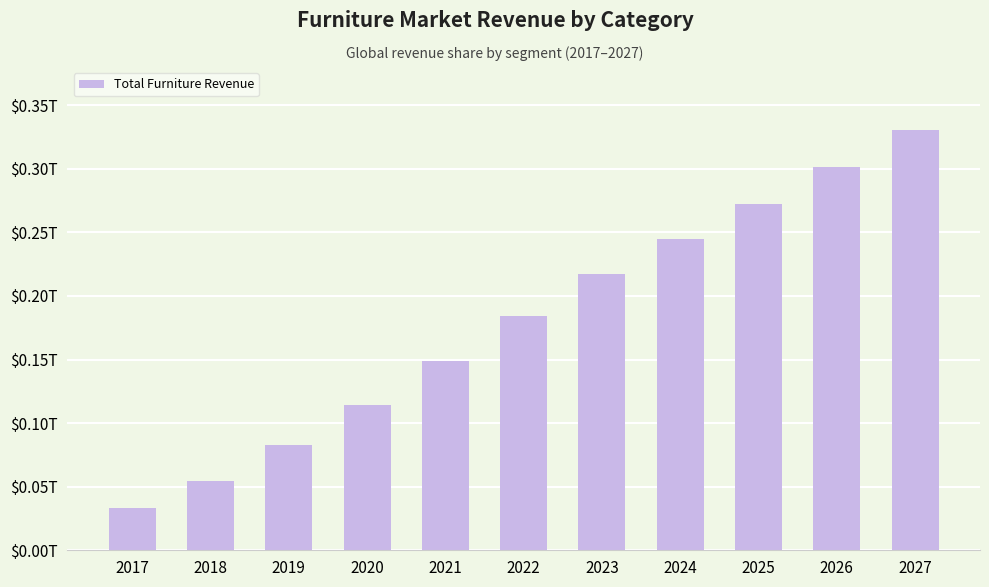

Are the bars horizontal?

No